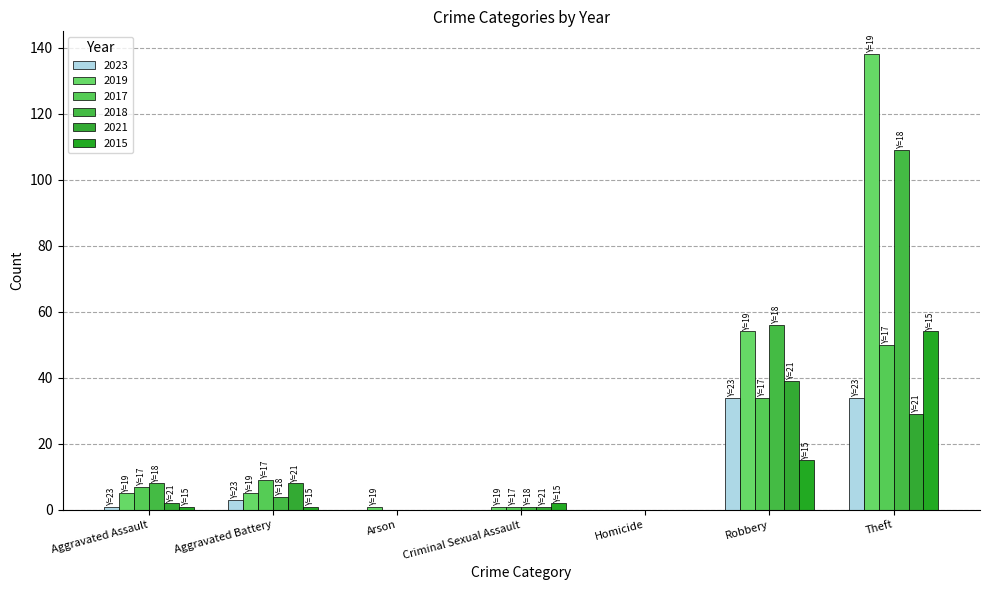

How many categories are shown in the chart?

7